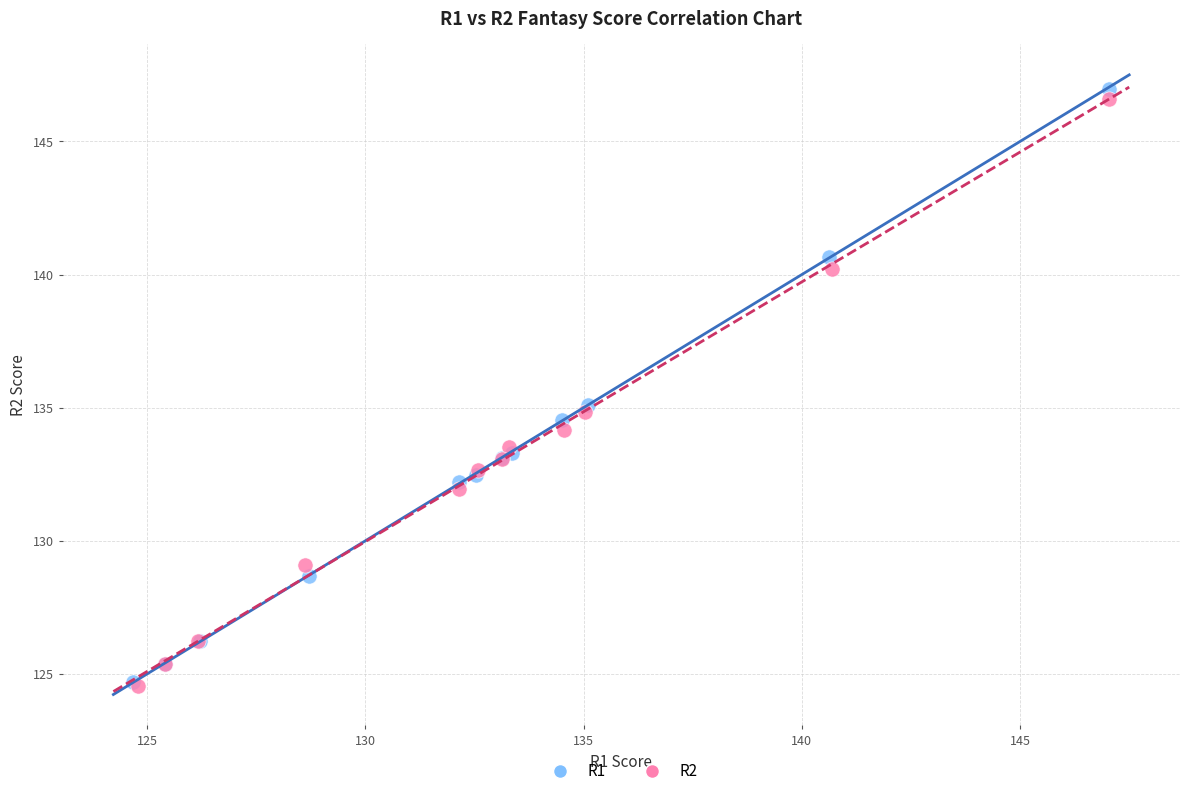

Which series has the widest spread of Y values?

R1